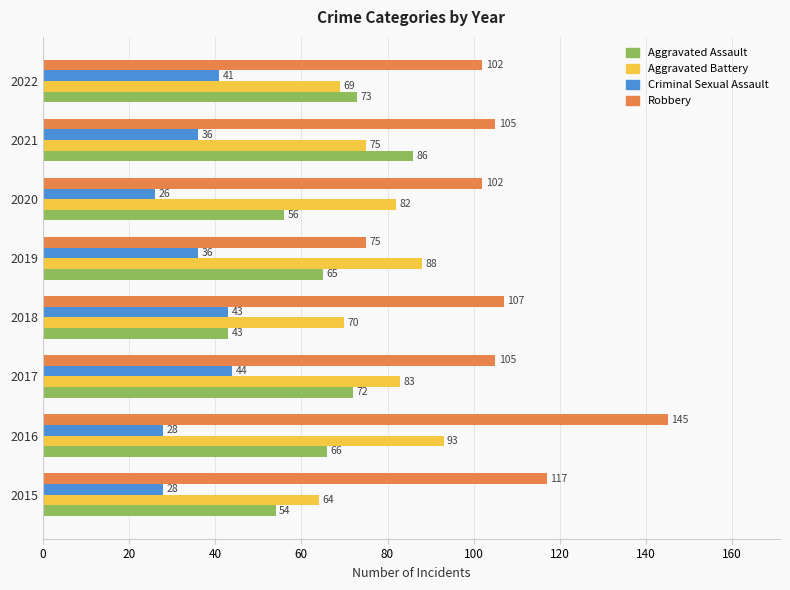

True or false: Aggravated Assault has a value of 72 at 2017.

True